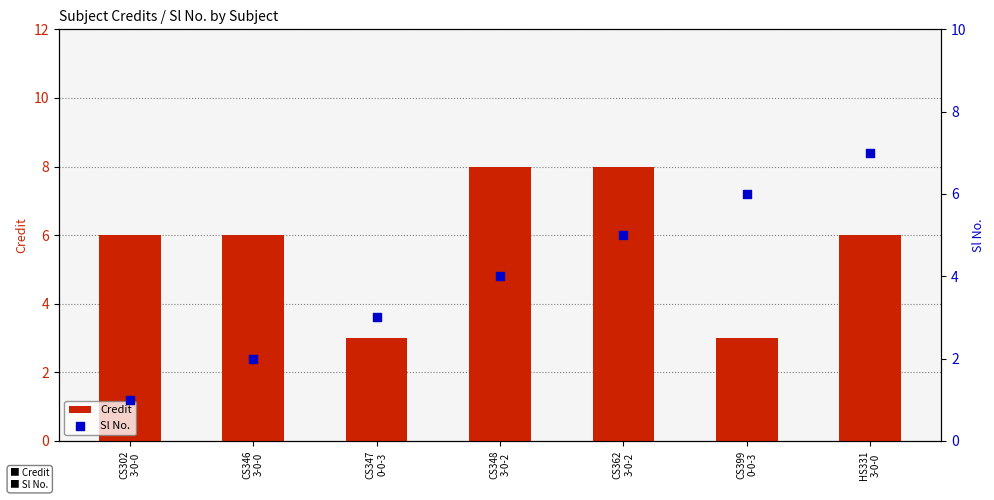

At which category is the sum across all series the highest?

CS362
3-0-2